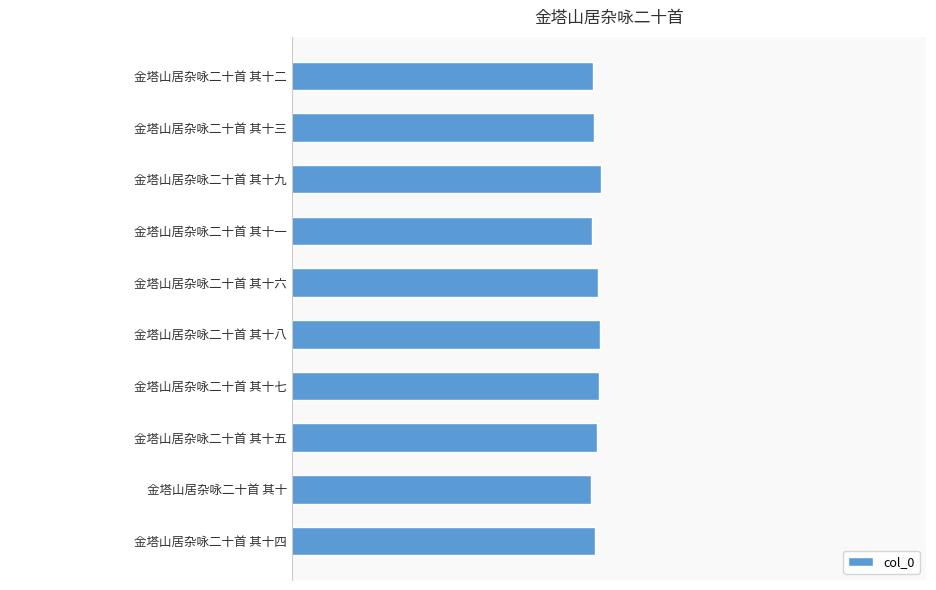

Which category has the highest value across all series?

金塔山居杂咏二十首 其十九